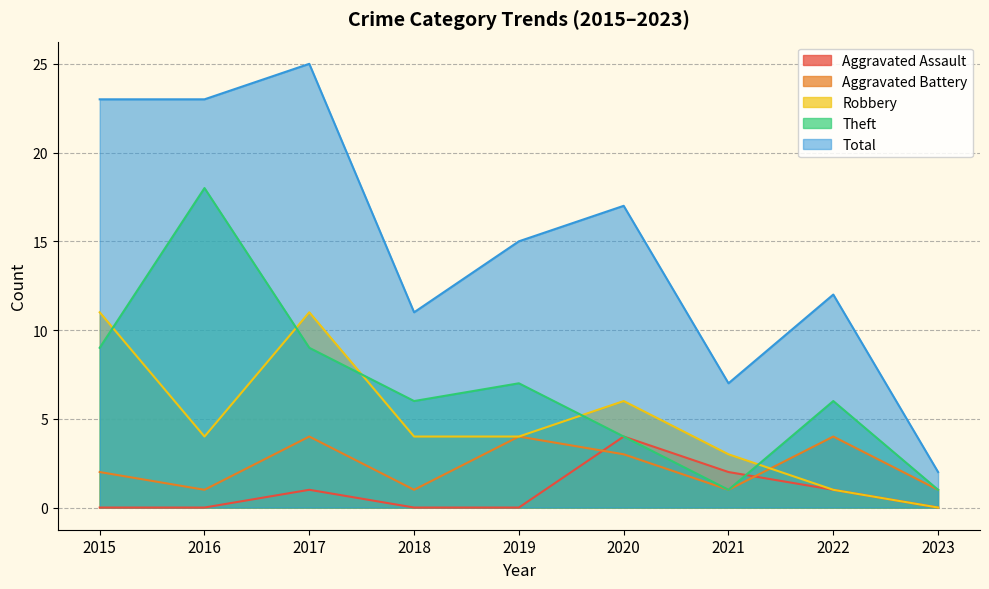

Where is the first local maximum for Theft?

2016